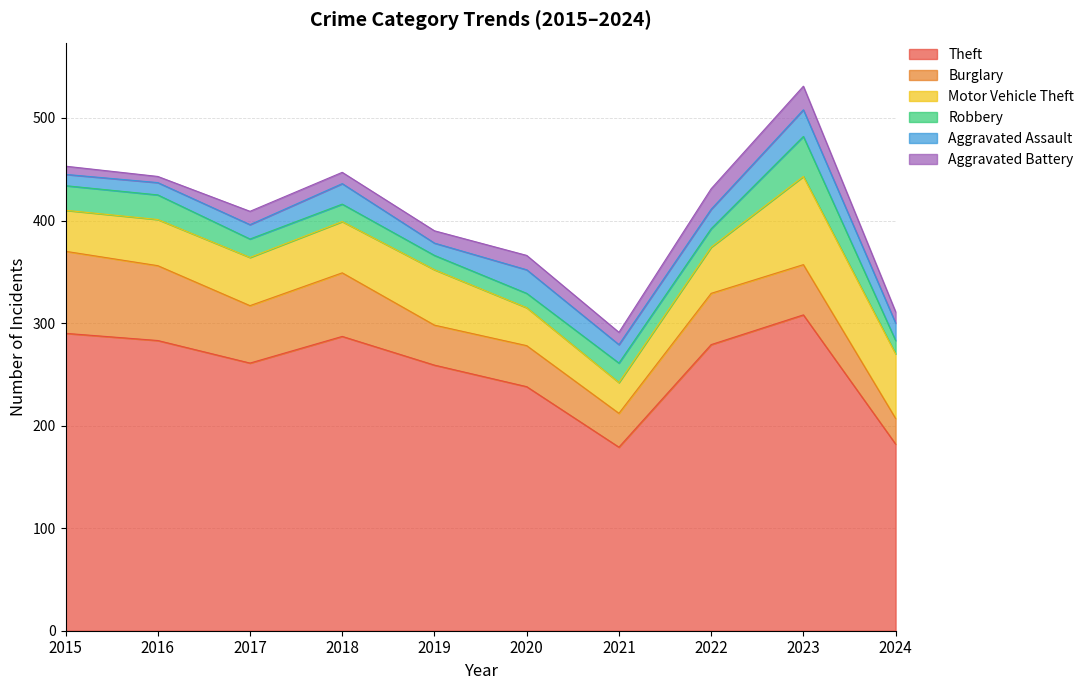

Does the chart display data point markers on the line(s)?

No